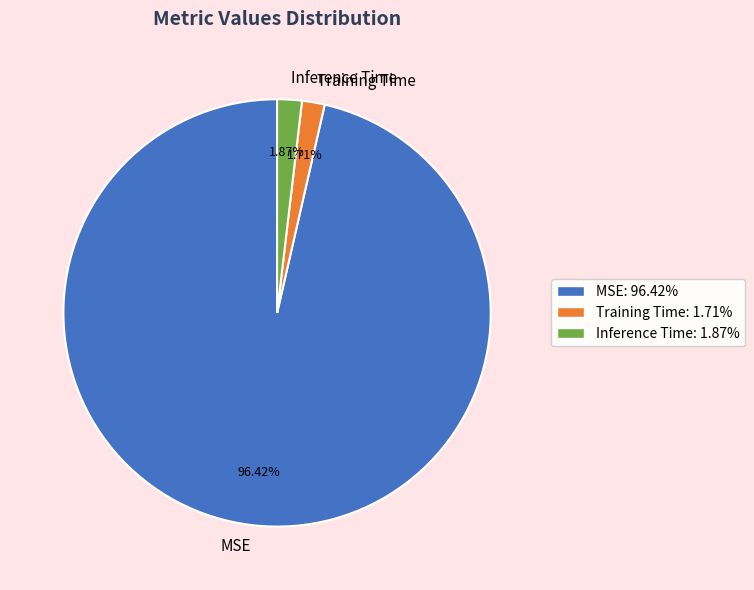

Is there a majority slice in this chart?

Yes